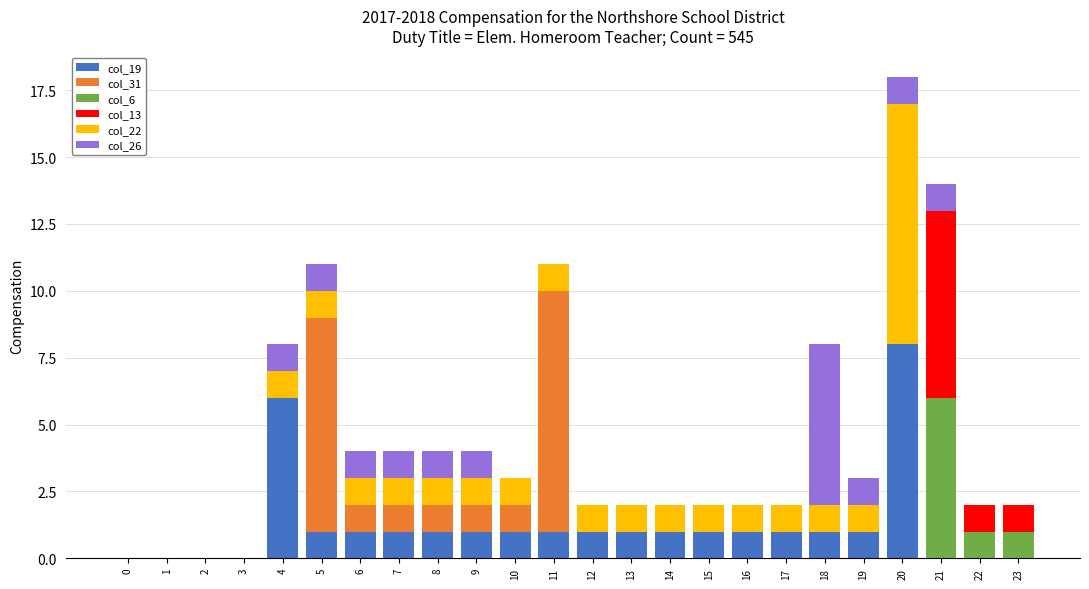

At which category is the sum across all series the highest?

20